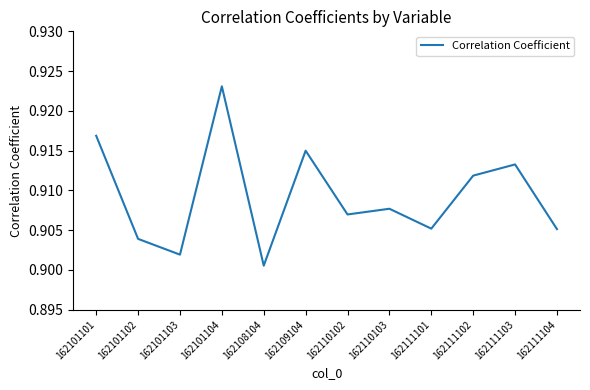

The chart shows a value of 1.2 at 162111101. True or false?

False